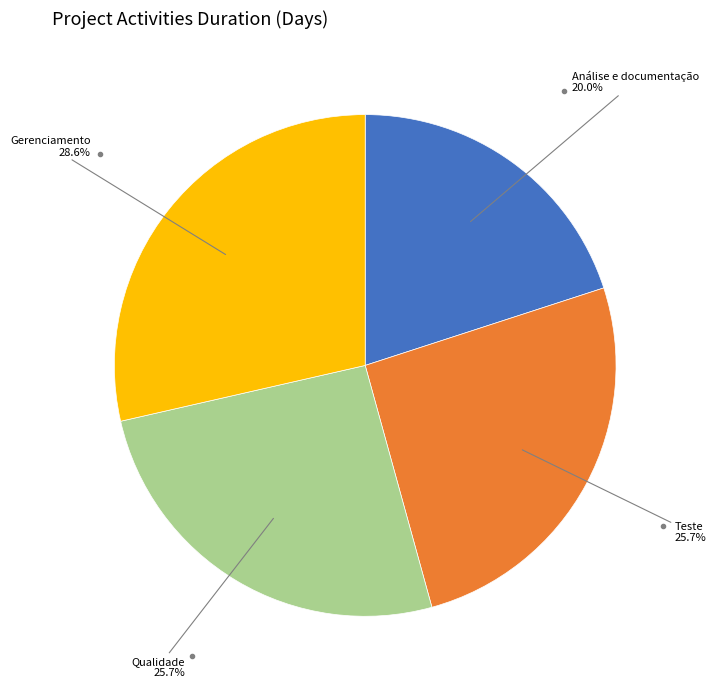

How many slices are in this pie chart?

4